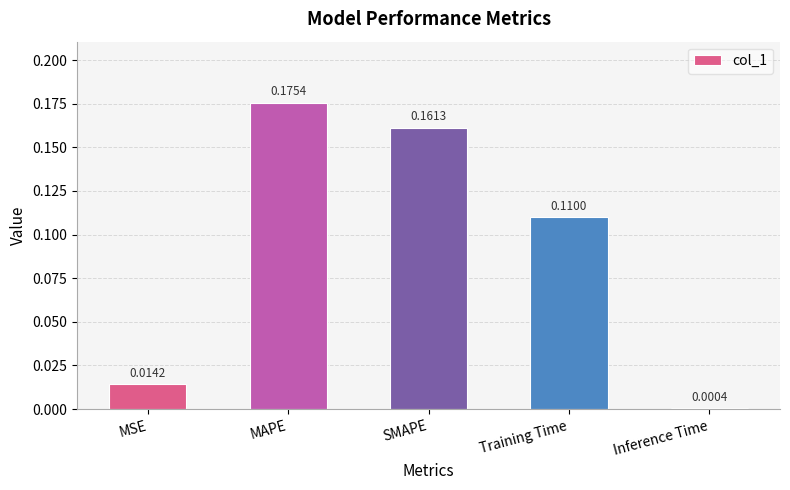

Which category has the highest value across all series?

MAPE